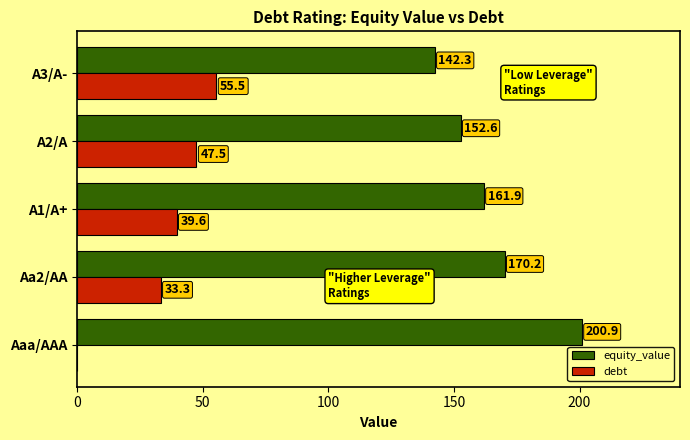

True or false: equity_value has a value of 161.9 at A1/A+.

True